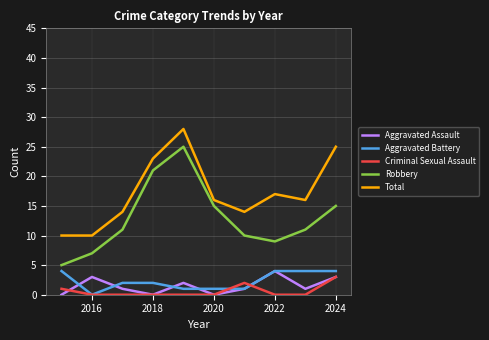

Which series has the largest range (max minus min)?

Robbery